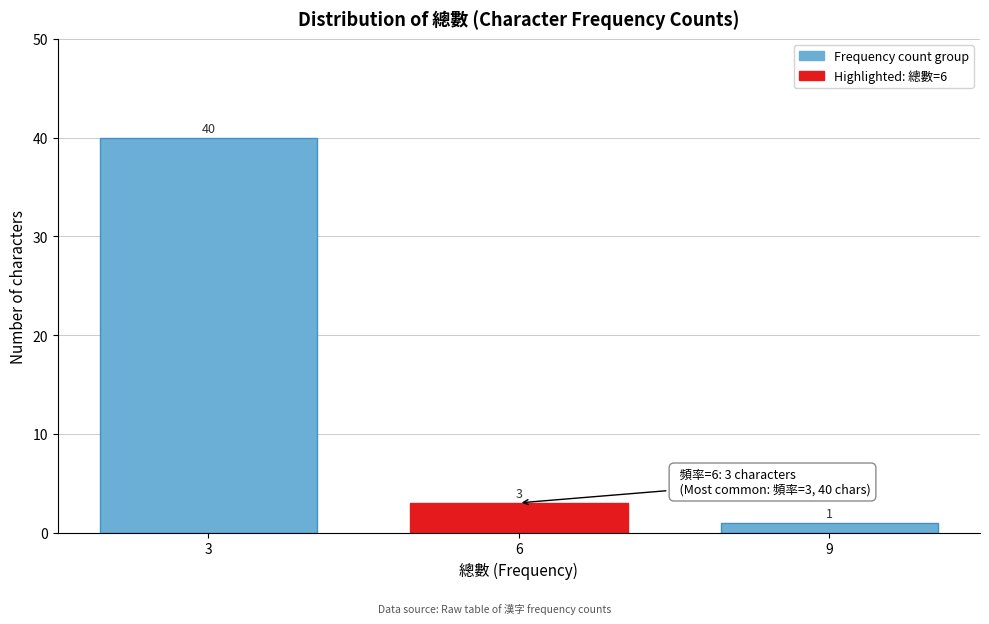

Reading left to right, transcribe all the data shown in this chart.

40	3	1